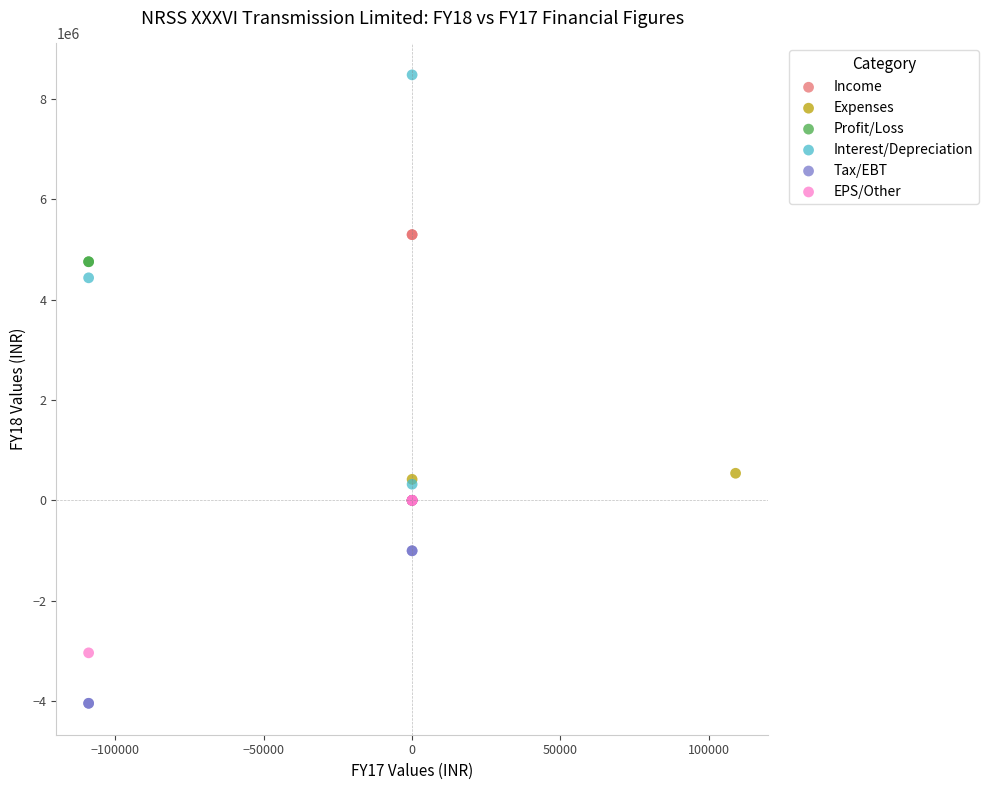

What are all the series names shown in the legend?

Income, Expenses, Profit/Loss, Interest/Depreciation, Tax/EBT, EPS/Other